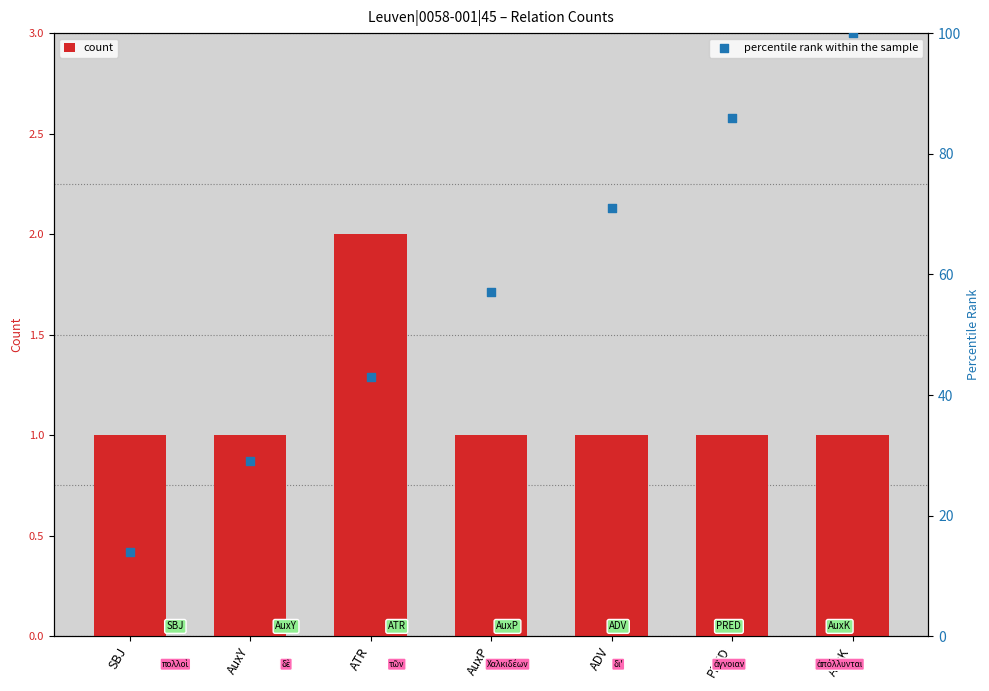

Which series reaches the maximum Y coordinate?

percentile rank within the sample